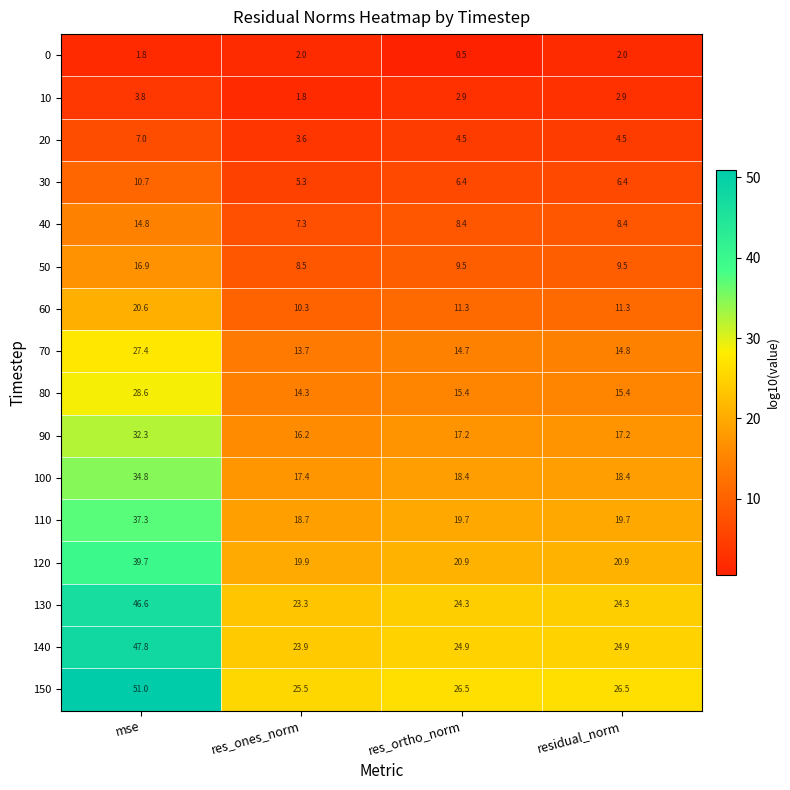

At mse, list the series in order from largest to smallest.

150, 140, 130, 120, 110, 100, 90, 80, 70, 60, 50, 40, 30, 20, 10, 0